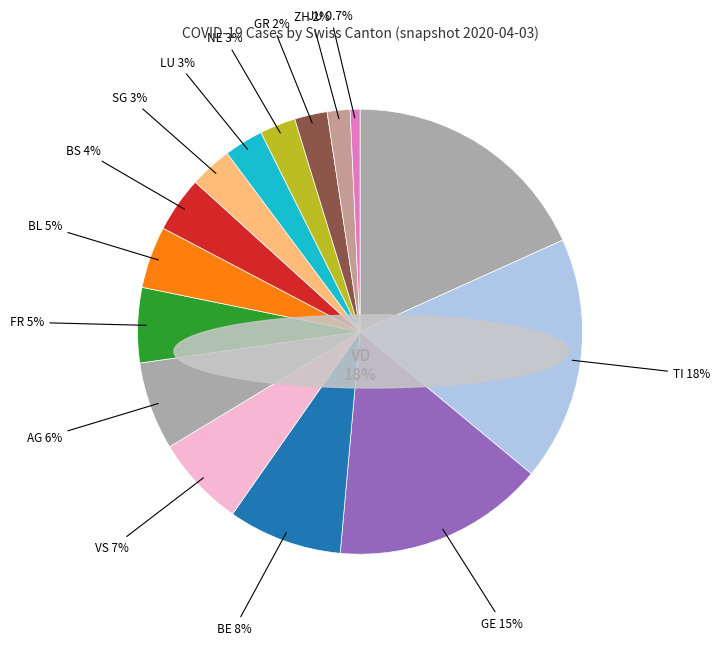

Is it true that FR is 5% of the pie?

True